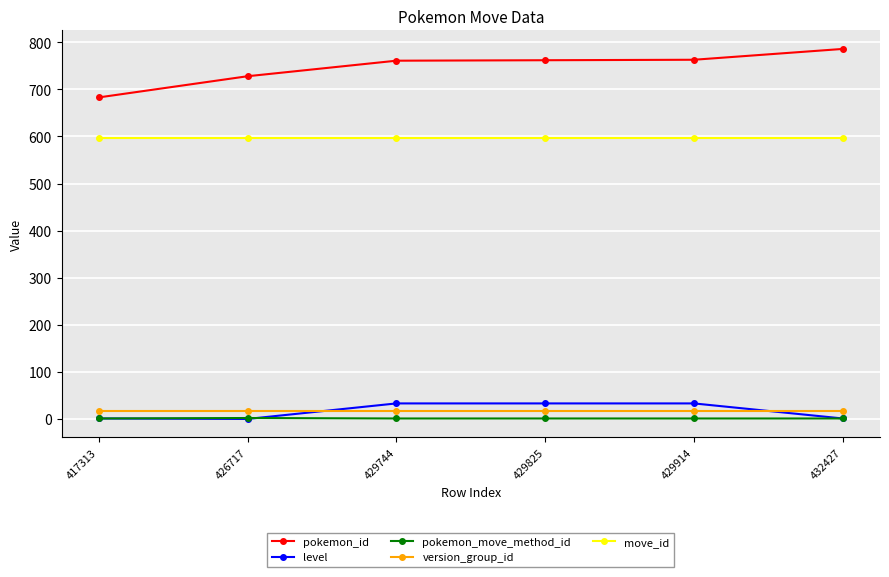

True or false: level has a value of 33 at 429825.

True